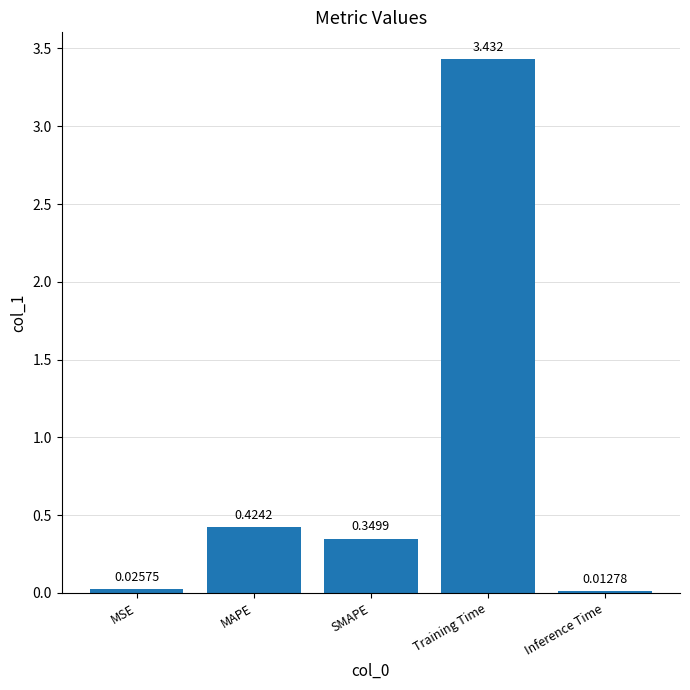

What position from the left is Inference Time?

5